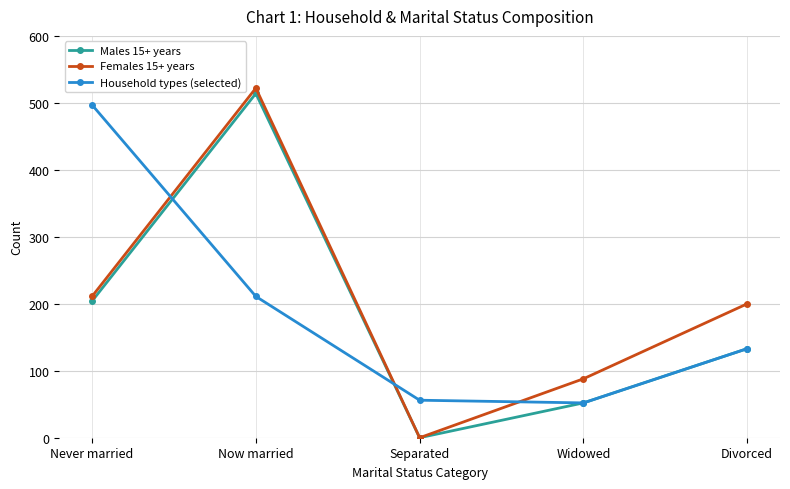

At which category does Males 15+ years reach its first local peak?

Now married